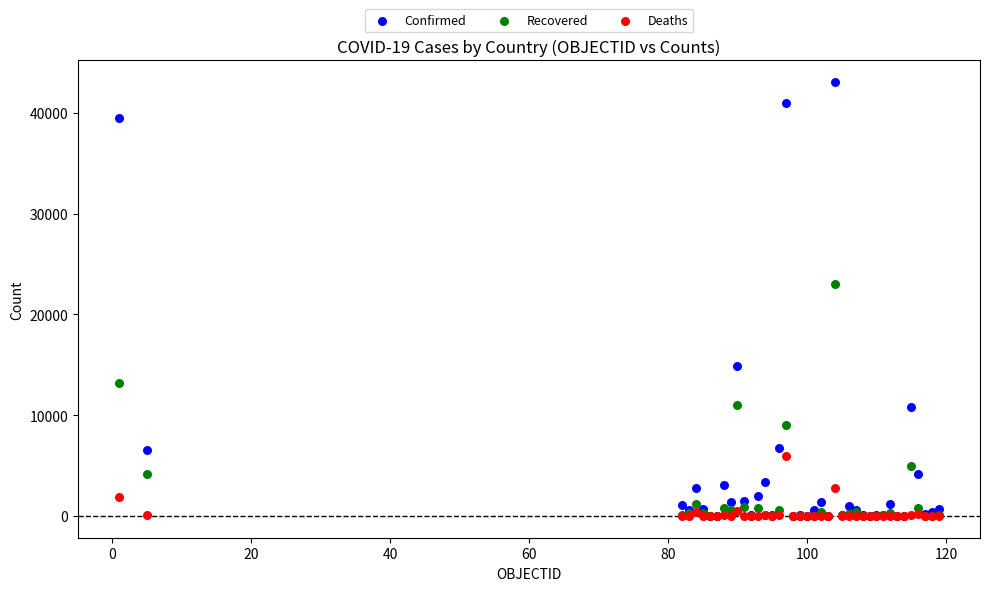

Across all series, what Y value is closest to 21539?

22991